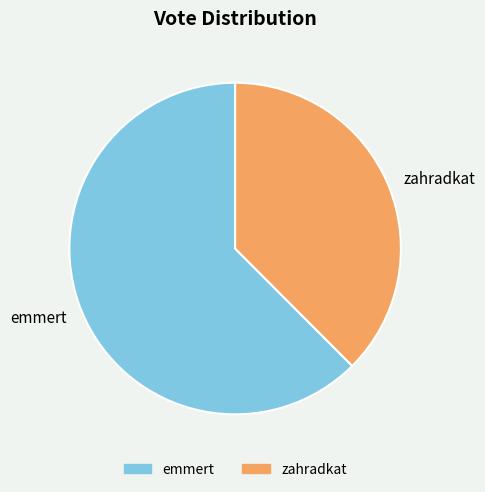

Count the number of slices in the pie.

2